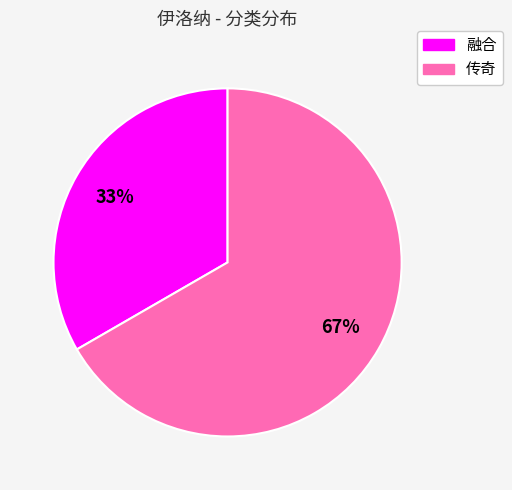

Approximately how many times larger is the value at 融合 compared to 传奇?

0.5